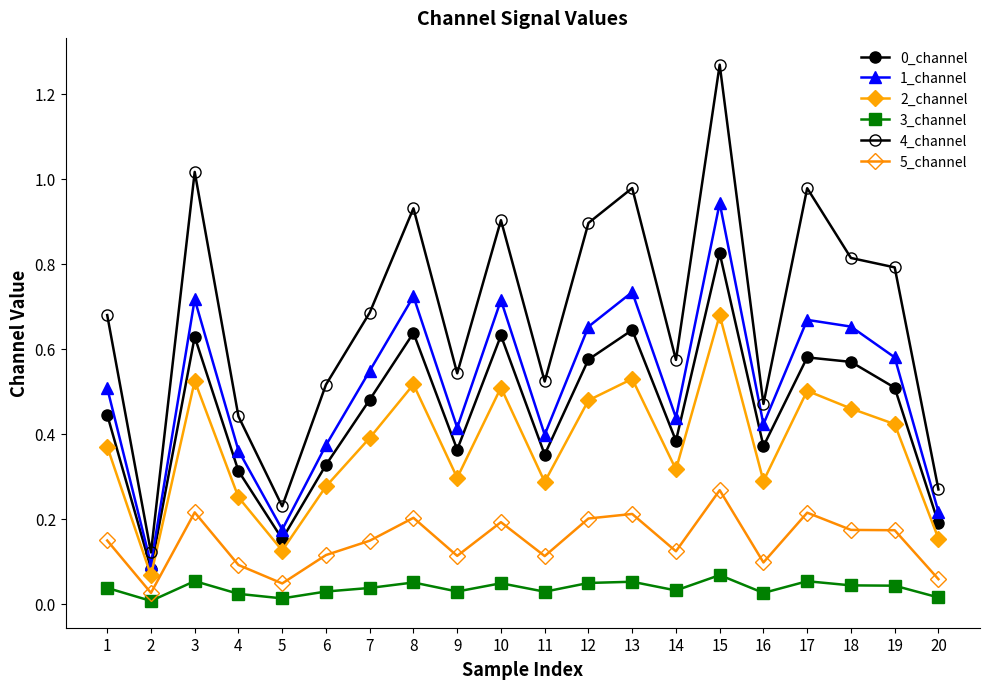

True or false: 2_channel and 1_channel intersect in this chart.

False